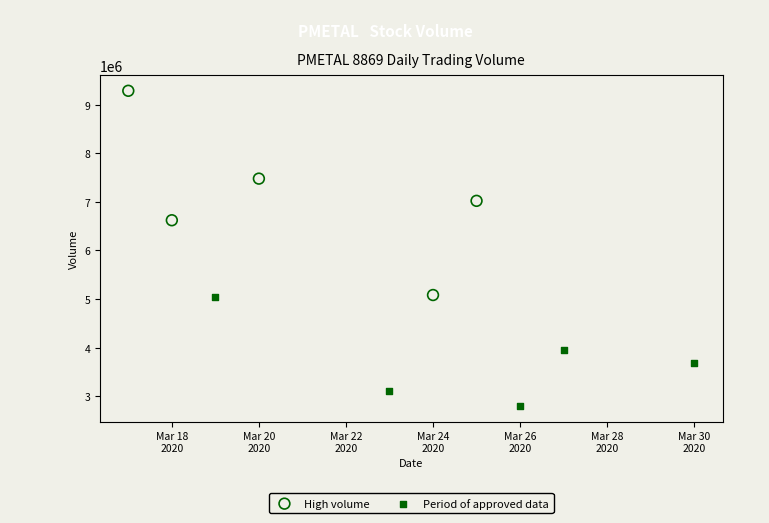

Which series contains the lowest Y value?

Period of approved data